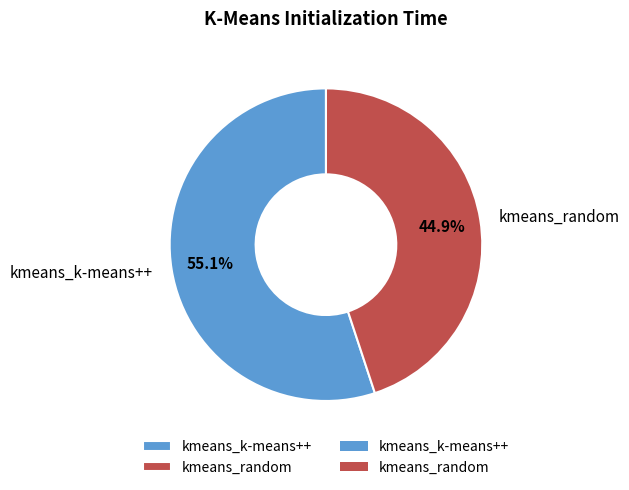

Count the number of slices in the pie.

2